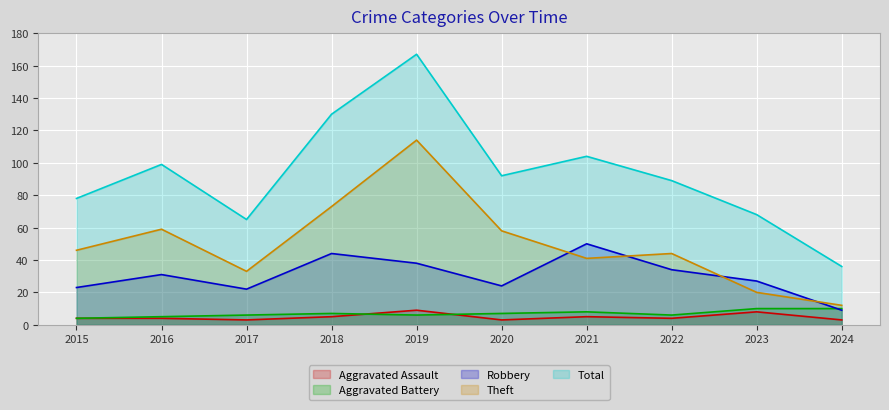

True or false: Total and Aggravated Assault intersect in this chart.

False